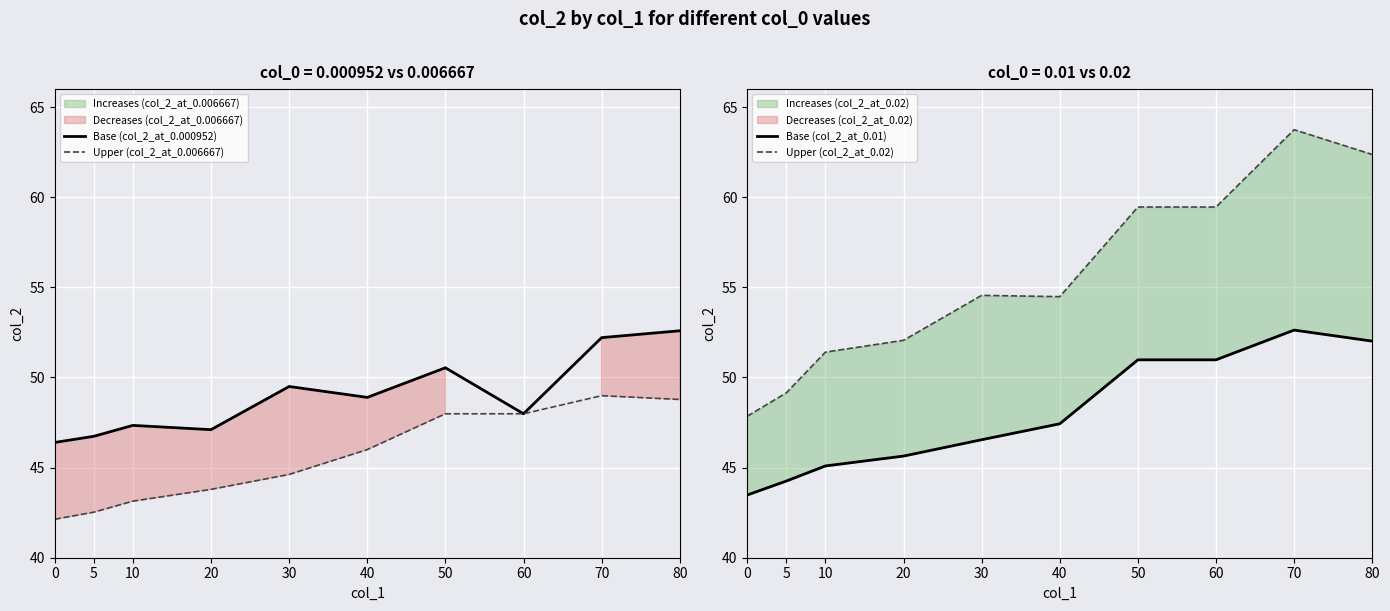

Reading right to left, what are all the values shown in this chart?

Base (col_2_at_0.000952): 52.6	52.2	48.0	50.5	48.9	49.5	47.1	47.3	46.7	46.4
Upper (col_2_at_0.006667): 48.8	49.0	48.0	48.0	46.0	44.6	43.8	43.1	42.5	42.1
Base (col_2_at_0.01): 52.0	52.6	51.0	51.0	47.4	46.5	45.6	45.1	44.3	43.5
Upper (col_2_at_0.02): 62.4	63.7	59.5	59.5	54.5	54.6	52.1	51.4	49.1	47.9